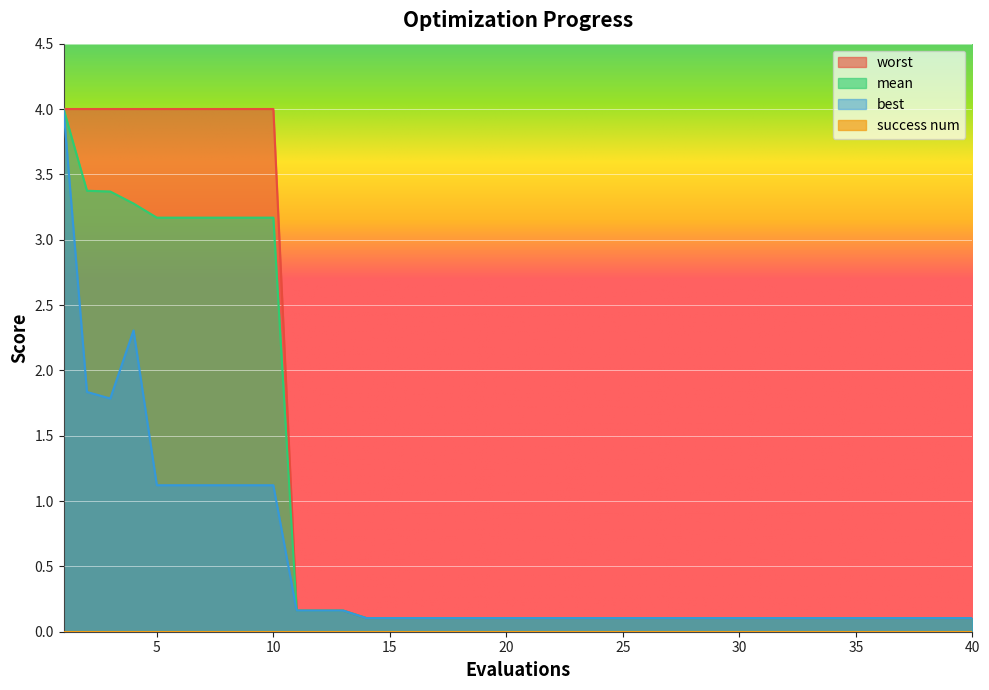

What is the value of the best point at the 16th from the left?

0.1